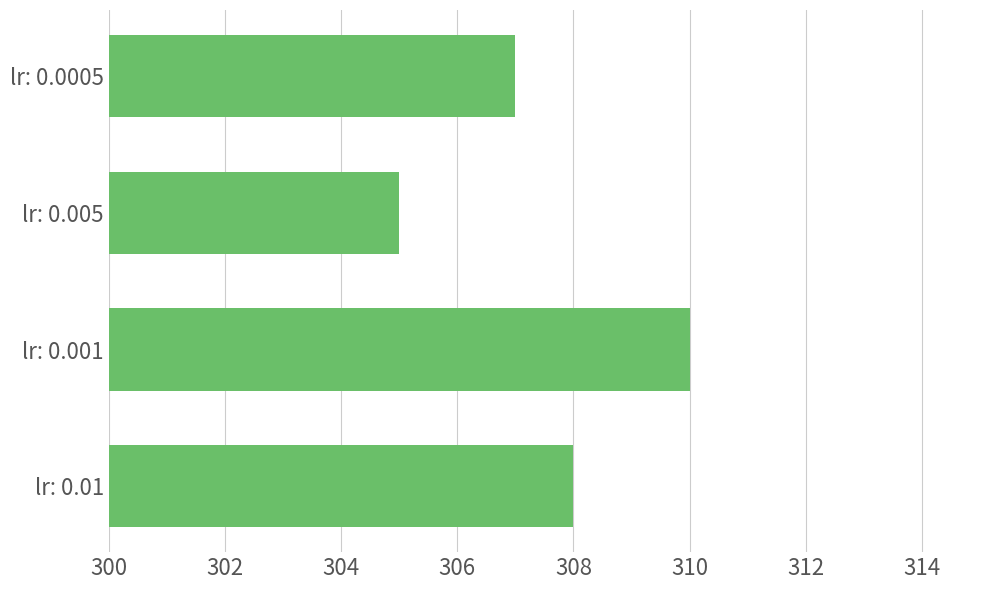

How many bars are there in total?

4